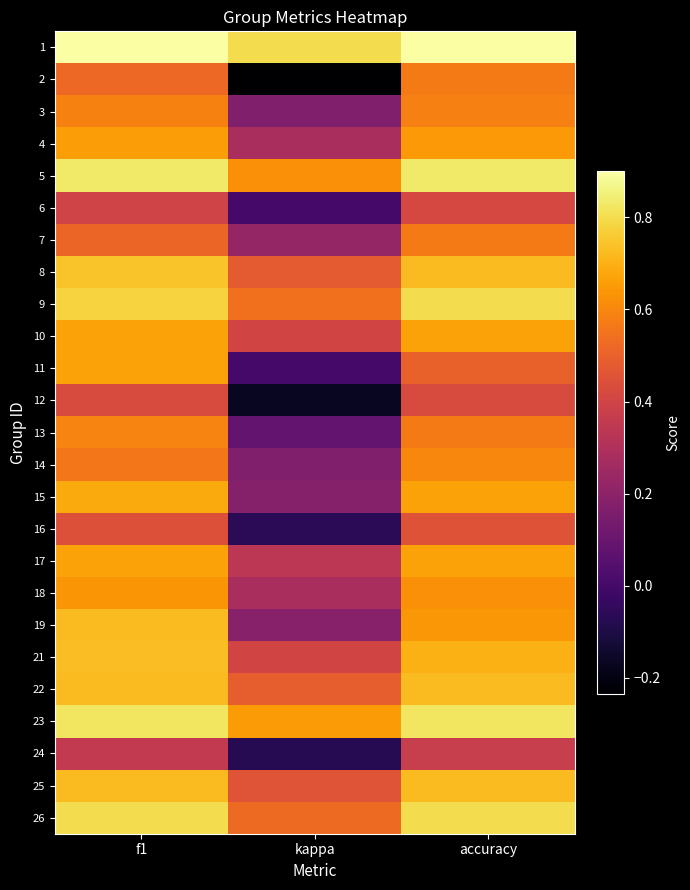

Reading right to left, extract all data points from this chart.

1: accuracy=0.9	kappa=0.8	f1=0.9
2: accuracy=0.6	kappa=-0.2	f1=0.5
3: accuracy=0.6	kappa=0.2	f1=0.6
4: accuracy=0.6	kappa=0.3	f1=0.7
5: accuracy=0.8	kappa=0.6	f1=0.8
6: accuracy=0.4	kappa=0.0	f1=0.4
7: accuracy=0.6	kappa=0.2	f1=0.5
8: accuracy=0.7	kappa=0.5	f1=0.7
9: accuracy=0.8	kappa=0.5	f1=0.8
10: accuracy=0.7	kappa=0.4	f1=0.7
11: accuracy=0.5	kappa=0.0	f1=0.7
12: accuracy=0.4	kappa=-0.2	f1=0.4
13: accuracy=0.6	kappa=0.1	f1=0.6
14: accuracy=0.6	kappa=0.2	f1=0.6
15: accuracy=0.7	kappa=0.2	f1=0.7
16: accuracy=0.5	kappa=-0.1	f1=0.4
17: accuracy=0.7	kappa=0.3	f1=0.7
18: accuracy=0.6	kappa=0.3	f1=0.6
19: accuracy=0.6	kappa=0.2	f1=0.7
21: accuracy=0.7	kappa=0.4	f1=0.7
22: accuracy=0.7	kappa=0.5	f1=0.7
23: accuracy=0.8	kappa=0.6	f1=0.8
24: accuracy=0.4	kappa=-0.1	f1=0.4
25: accuracy=0.7	kappa=0.5	f1=0.7
26: accuracy=0.8	kappa=0.5	f1=0.8